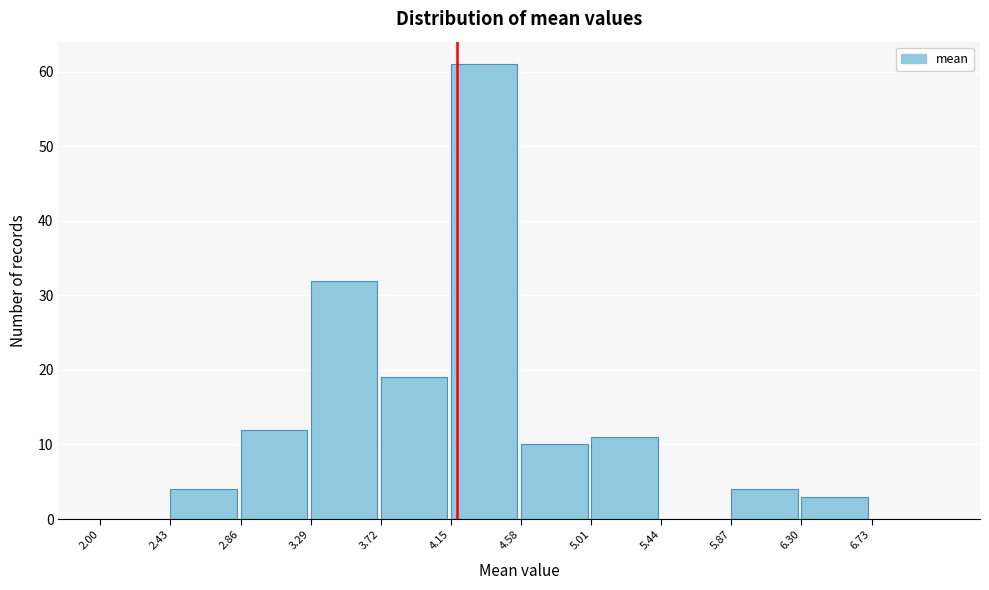

What is the height of the bar covering 6.30 to 6.73 on the x-axis? Neither the bar edges nor the heights are printed on the chart, so give them approximately, as read against the axes.

3